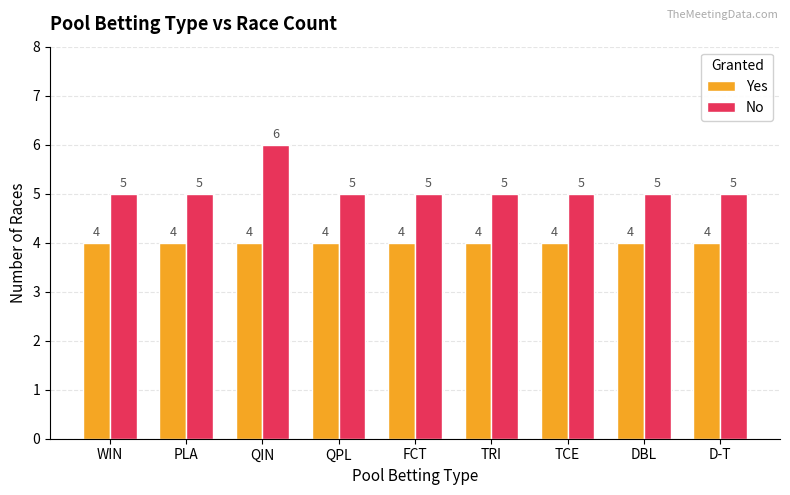

What is the lowest value of the No series?

5